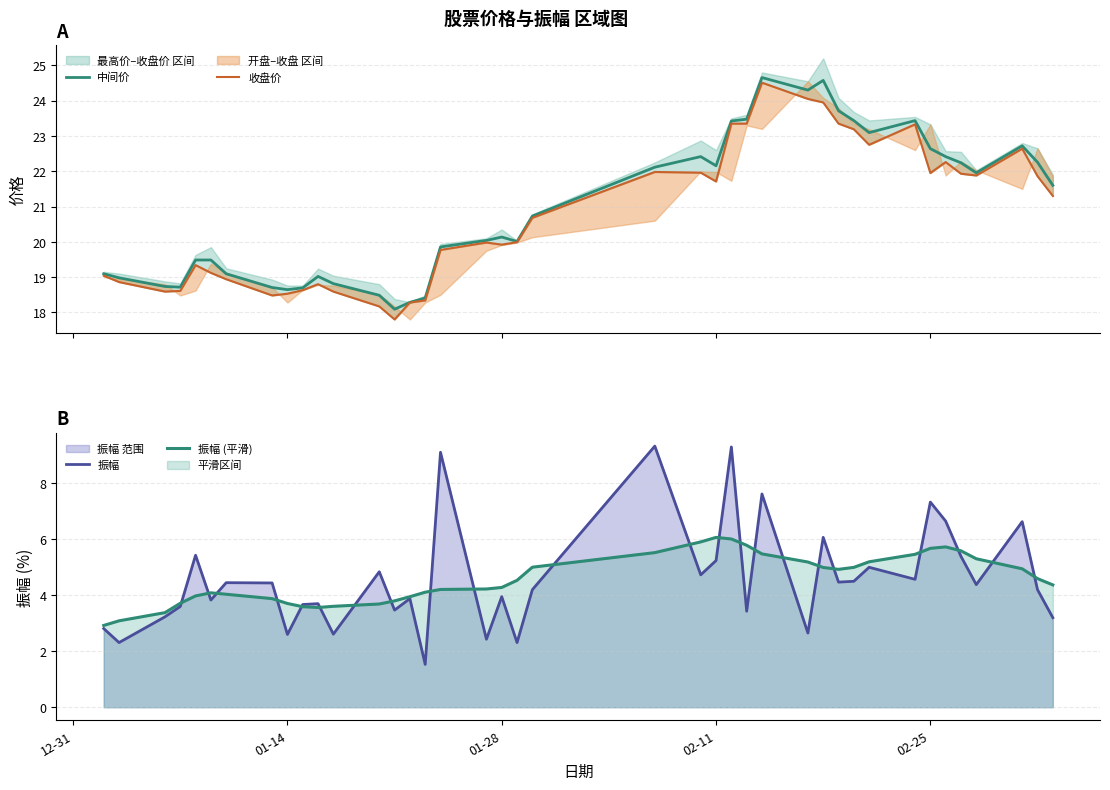

What is the maximum value for 中间价?

24.7